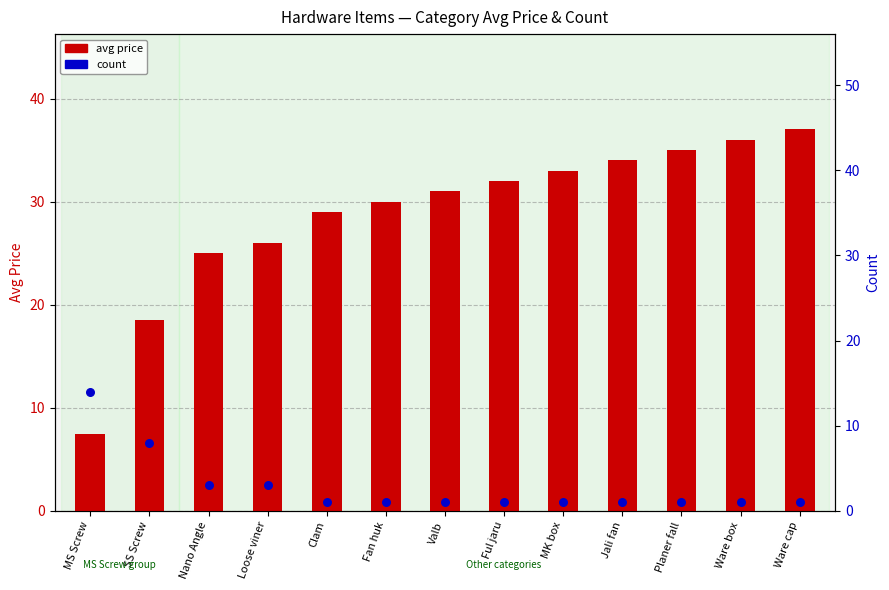

At how many categories does at least one series exceed 5?

13